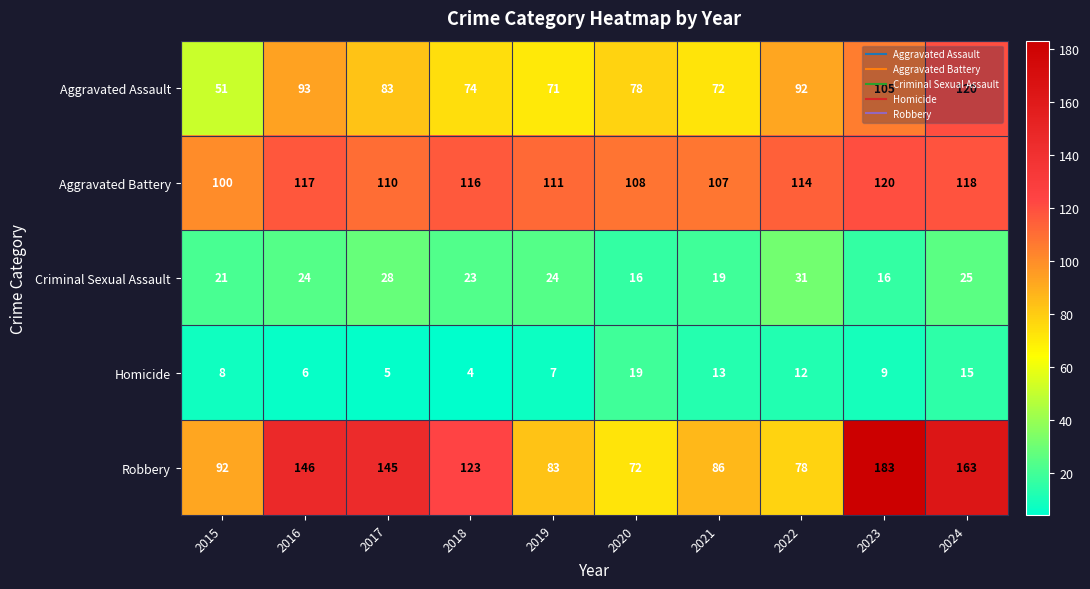

What is the total value across all series at 2023?

433